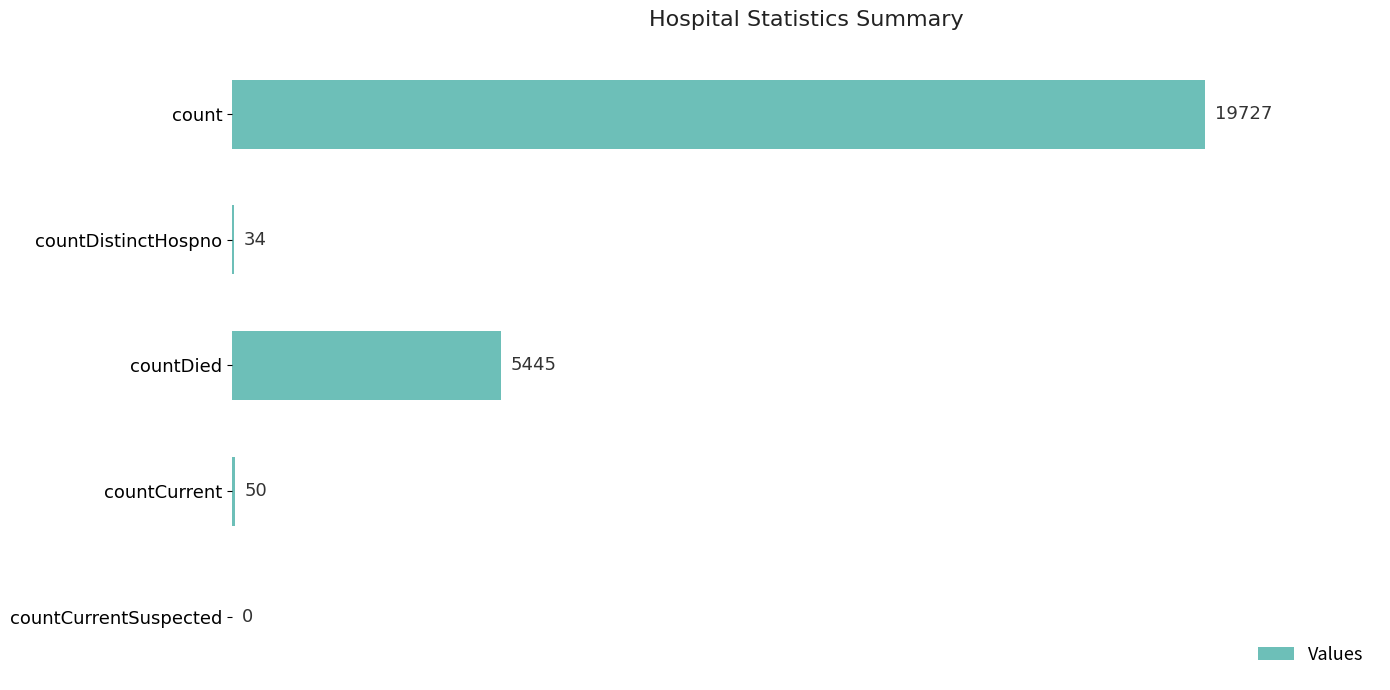

What is the average value?

5051